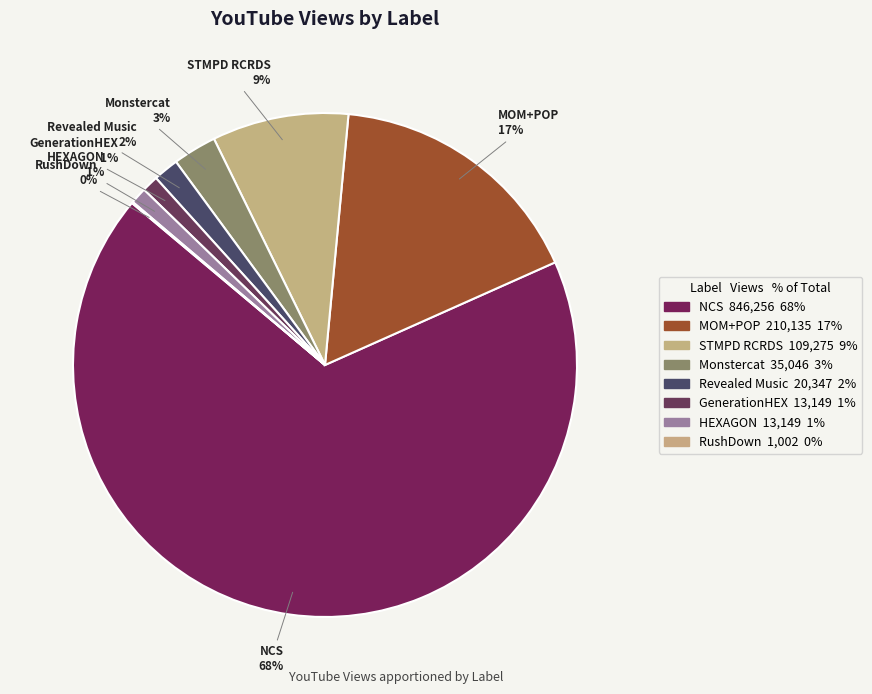

True or false: Revealed Music accounts for 2% of the total.

True